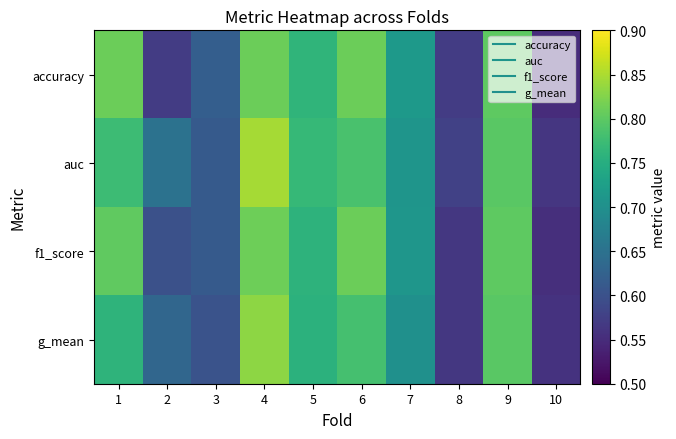

Reading left to right, extract all data points from this chart.

accuracy: 1=0.8	2=0.6	3=0.6	4=0.8	5=0.8	6=0.8	7=0.7	8=0.6	9=0.8	10=0.6
auc: 1=0.8	2=0.7	3=0.6	4=0.8	5=0.8	6=0.8	7=0.7	8=0.6	9=0.8	10=0.6
f1_score: 1=0.8	2=0.6	3=0.6	4=0.8	5=0.8	6=0.8	7=0.7	8=0.6	9=0.8	10=0.6
g_mean: 1=0.8	2=0.6	3=0.6	4=0.8	5=0.8	6=0.8	7=0.7	8=0.6	9=0.8	10=0.6